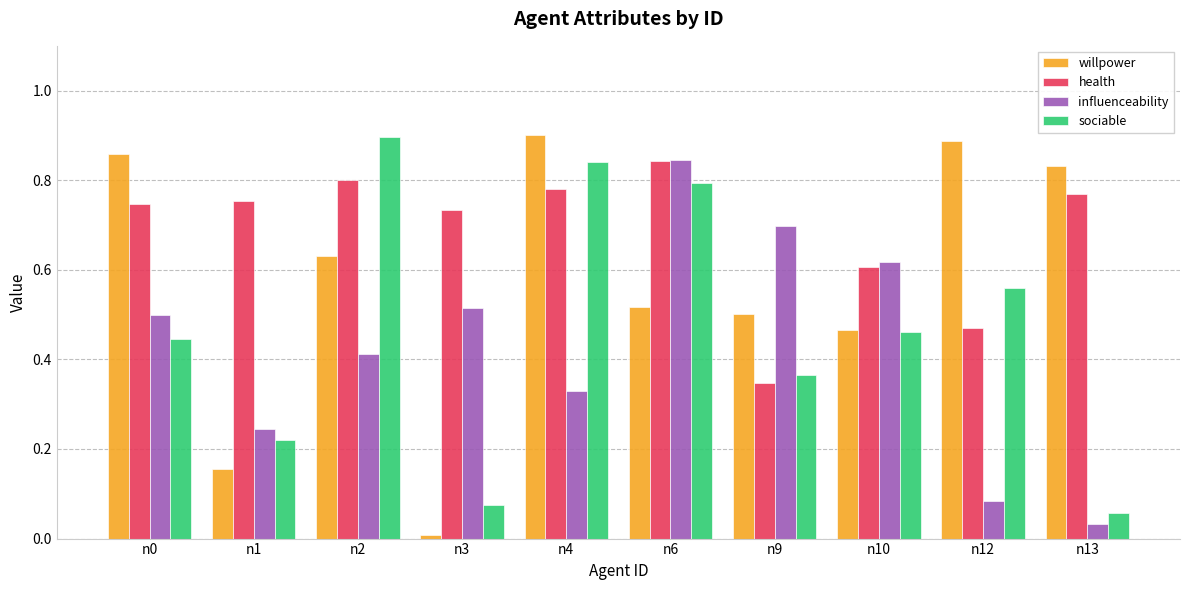

Rank the series at n2 from highest to lowest value.

sociable, health, willpower, influenceability